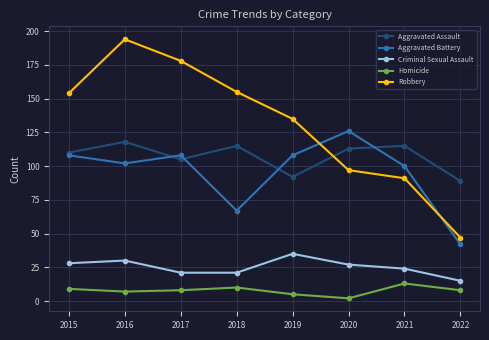

Reading left to right, extract all data points from this chart.

Aggravated Assault: 2015=110	2016=118	2017=105	2018=115	2019=92	2020=113	2021=115	2022=89
Aggravated Battery: 2015=108	2016=102	2017=108	2018=67	2019=108	2020=126	2021=100	2022=42
Criminal Sexual Assault: 2015=28	2016=30	2017=21	2018=21	2019=35	2020=27	2021=24	2022=15
Homicide: 2015=9	2016=7	2017=8	2018=10	2019=5	2020=2	2021=13	2022=8
Robbery: 2015=154	2016=194	2017=178	2018=155	2019=135	2020=97	2021=91	2022=47